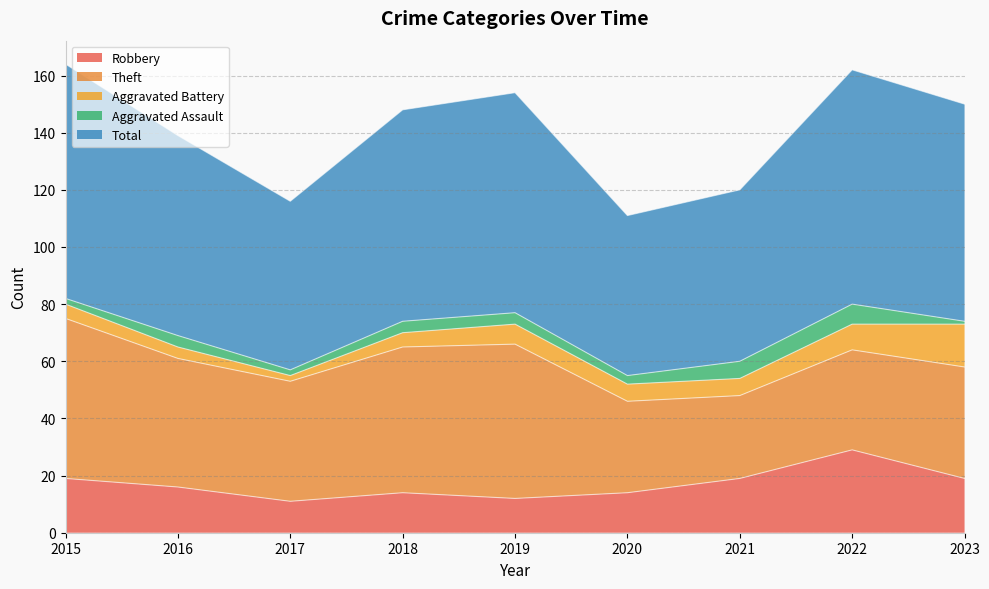

Reading left to right, extract all data points from this chart.

Robbery: 2015=19	2016=16	2017=11	2018=14	2019=12	2020=14	2021=19	2022=29	2023=19
Theft: 2015=56	2016=45	2017=42	2018=51	2019=54	2020=32	2021=29	2022=35	2023=39
Aggravated Battery: 2015=5	2016=4	2017=2	2018=5	2019=7	2020=6	2021=6	2022=9	2023=15
Aggravated Assault: 2015=2	2016=4	2017=2	2018=4	2019=4	2020=3	2021=6	2022=7	2023=1
Total: 2015=82	2016=70	2017=59	2018=74	2019=77	2020=56	2021=60	2022=82	2023=76